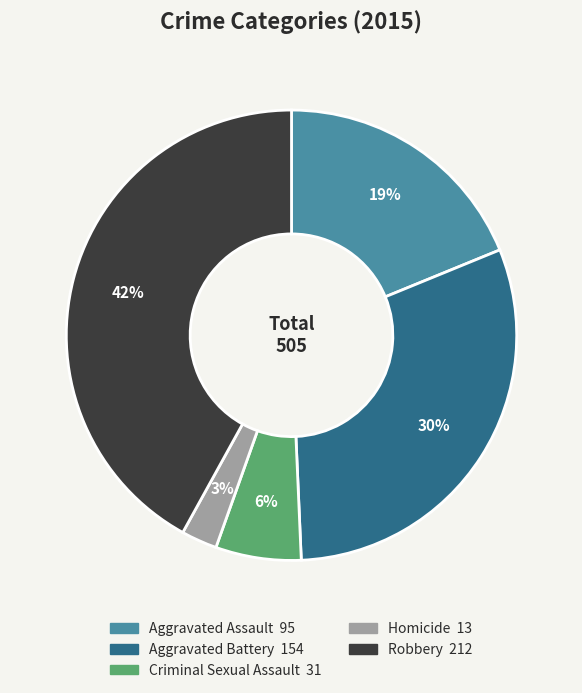

True or false: Aggravated Battery accounts for 30% of the total.

True